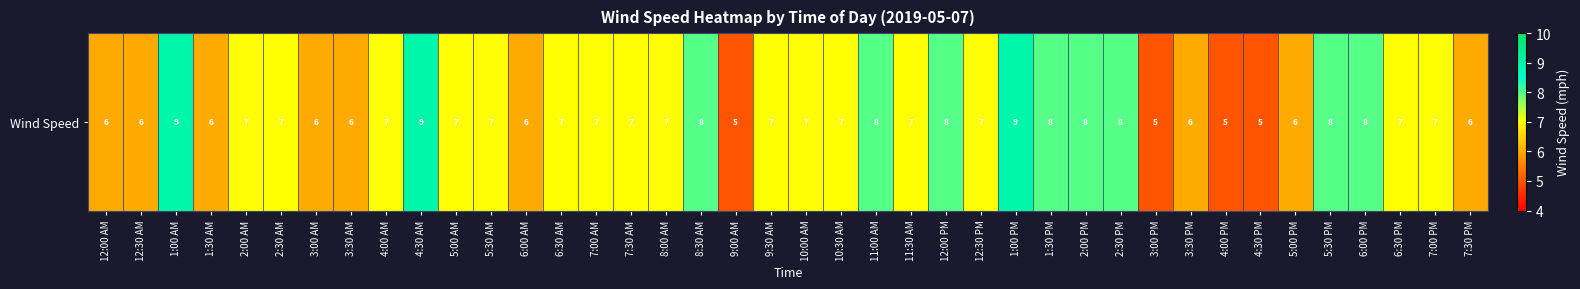

At which category does the chart reach its minimum across all series?

9:00 AM